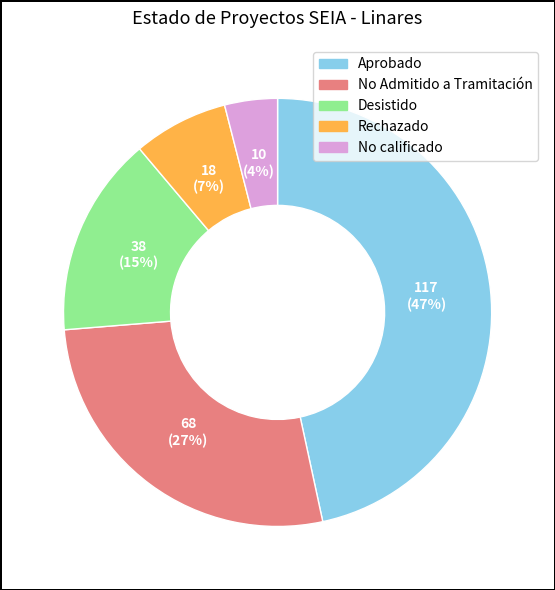

What is the smallest slice in the pie chart?

No calificado